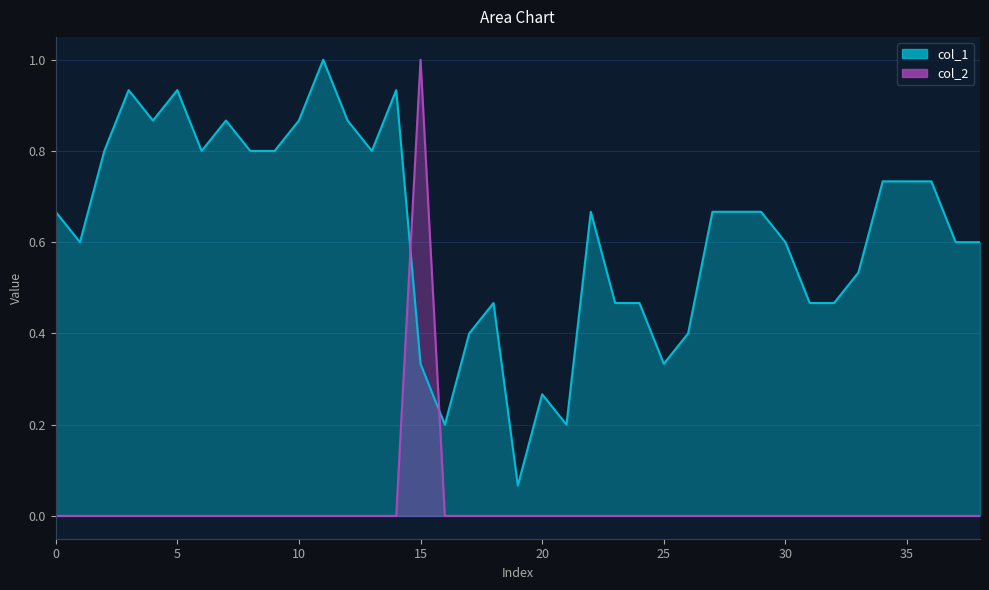

How many interior local valleys does the col_1 series have?

8